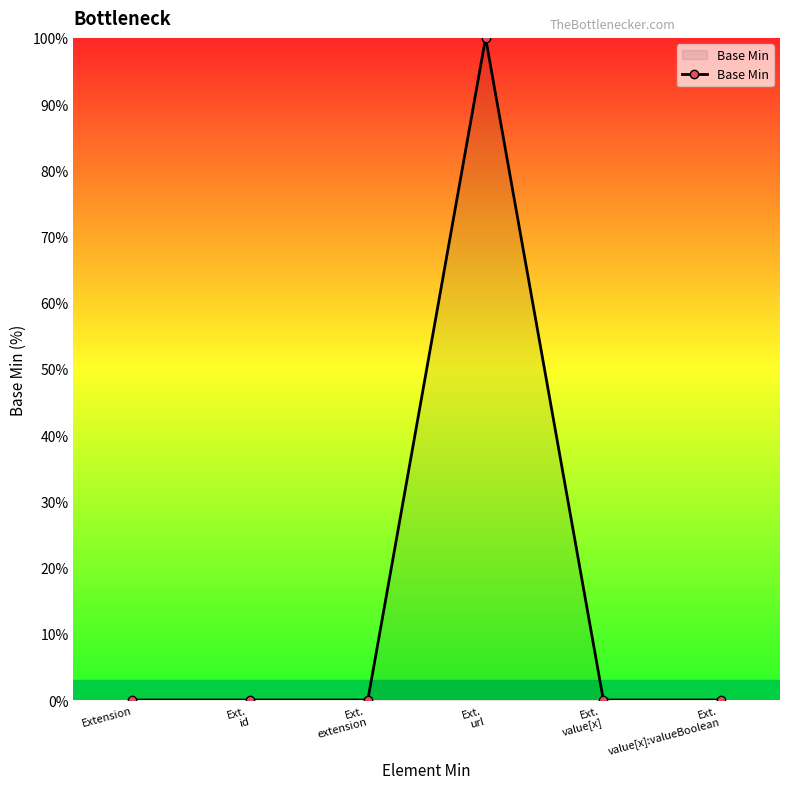

Reading left to right, transcribe all the data shown in this chart.

Extension=0	Ext.
id=0	Ext.
extension=0	Ext.
url=100	Ext.
value[x]=0	Ext.
value[x]:valueBoolean=0